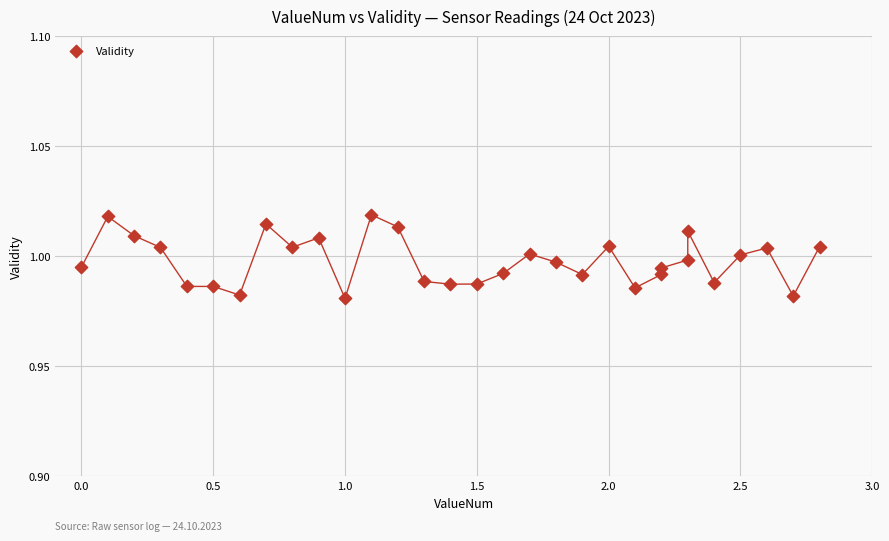

What is the range of X values (max minus min)?

2.8